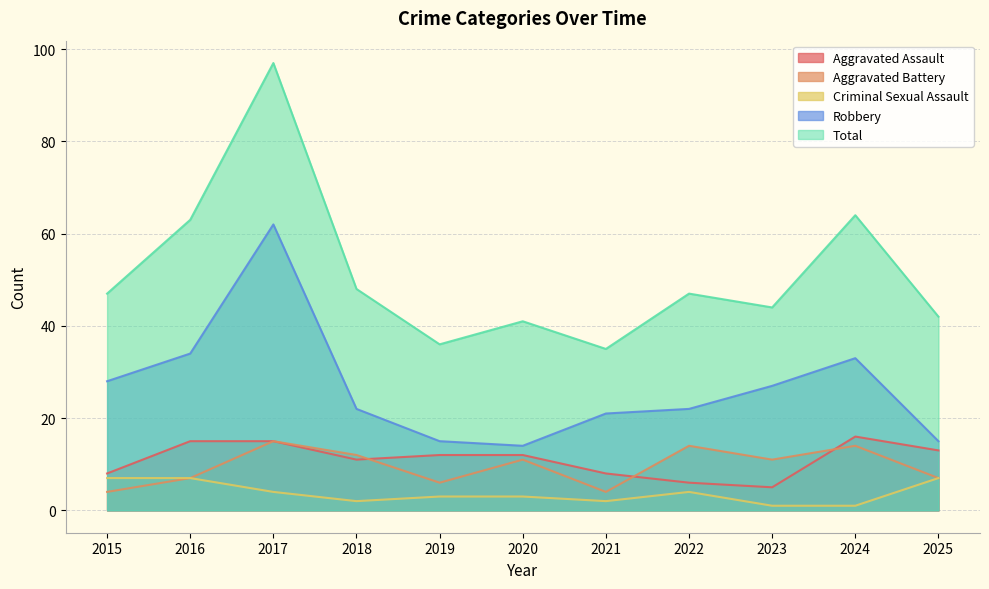

What is the sum of all Robbery values?

293